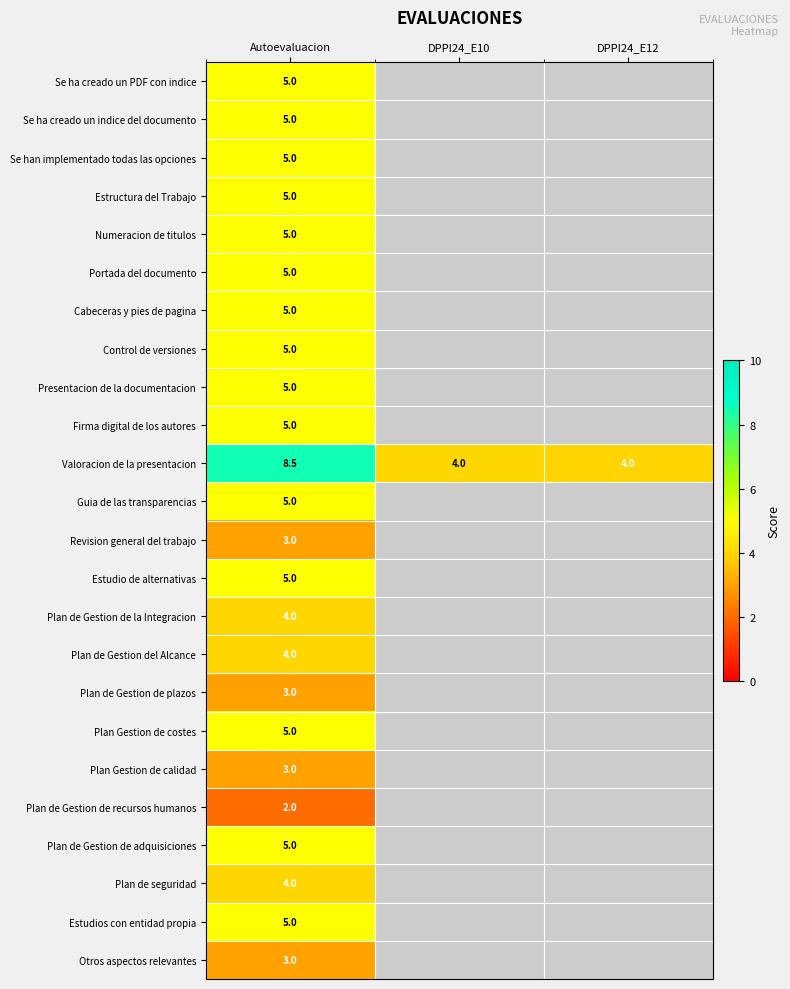

What is the sum of the Valoracion de la presentacion values at Autoevaluacion and DPPI24_E10?

12.5